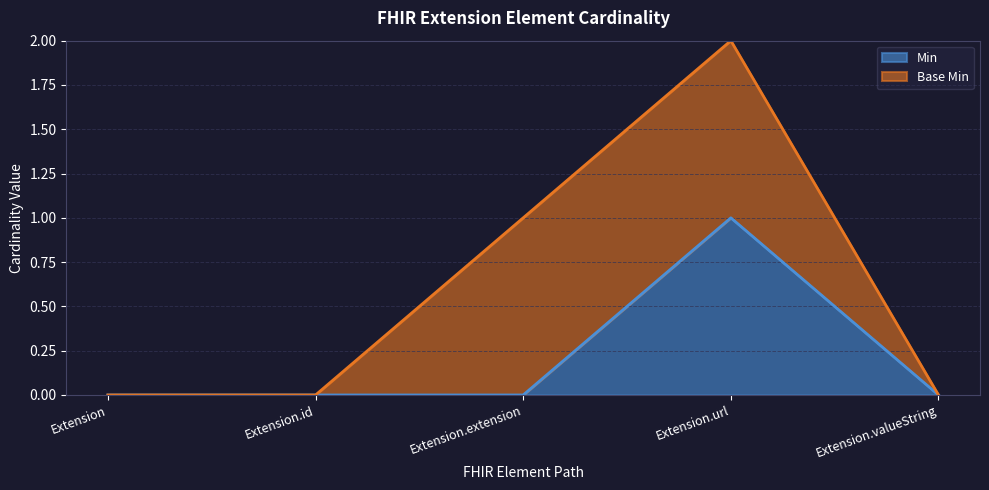

Does the chart have visible grid lines?

Yes